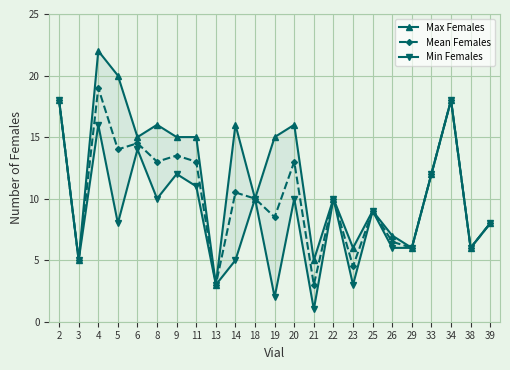

The value of Min Females at 14 is 3.3. True or false?

False